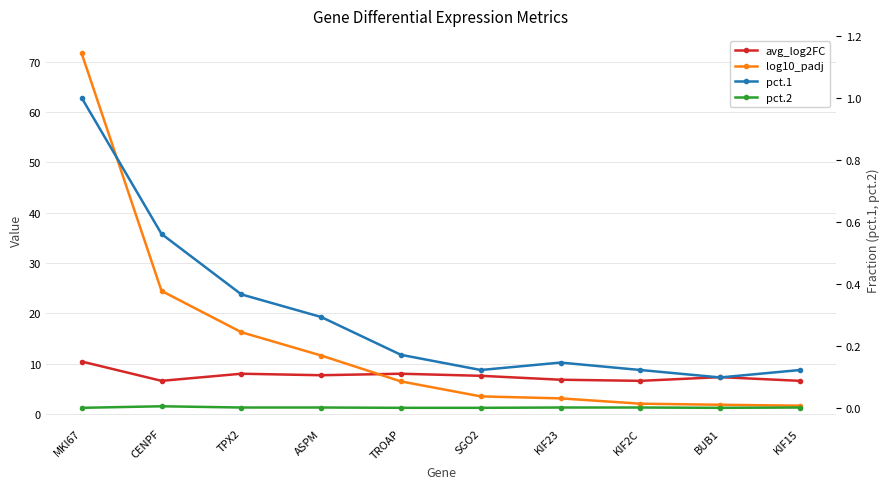

What is the average value of the avg_log2FC series?

7.6